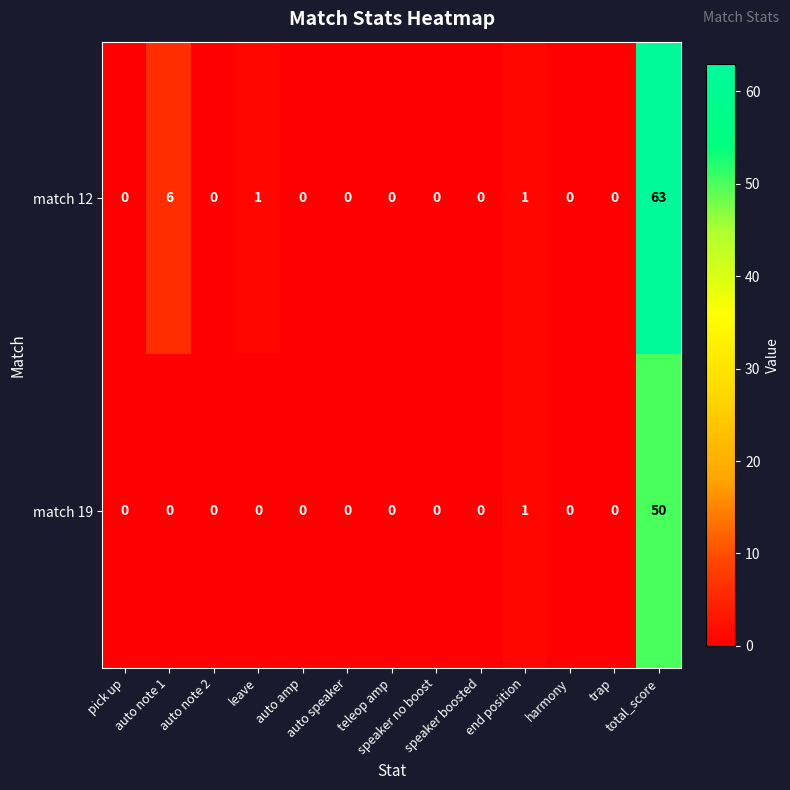

Rank the series by their maximum value, from lowest to highest.

match 19, match 12